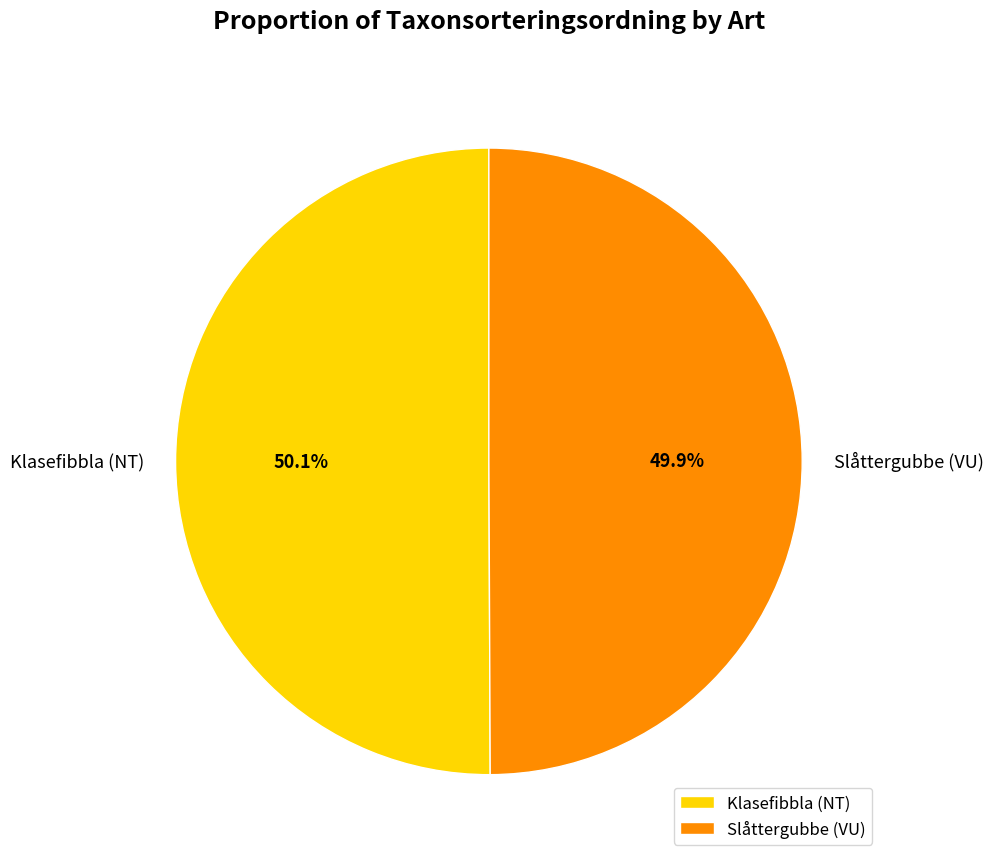

True or false: Klasefibbla (NT) accounts for 50% of the total.

True